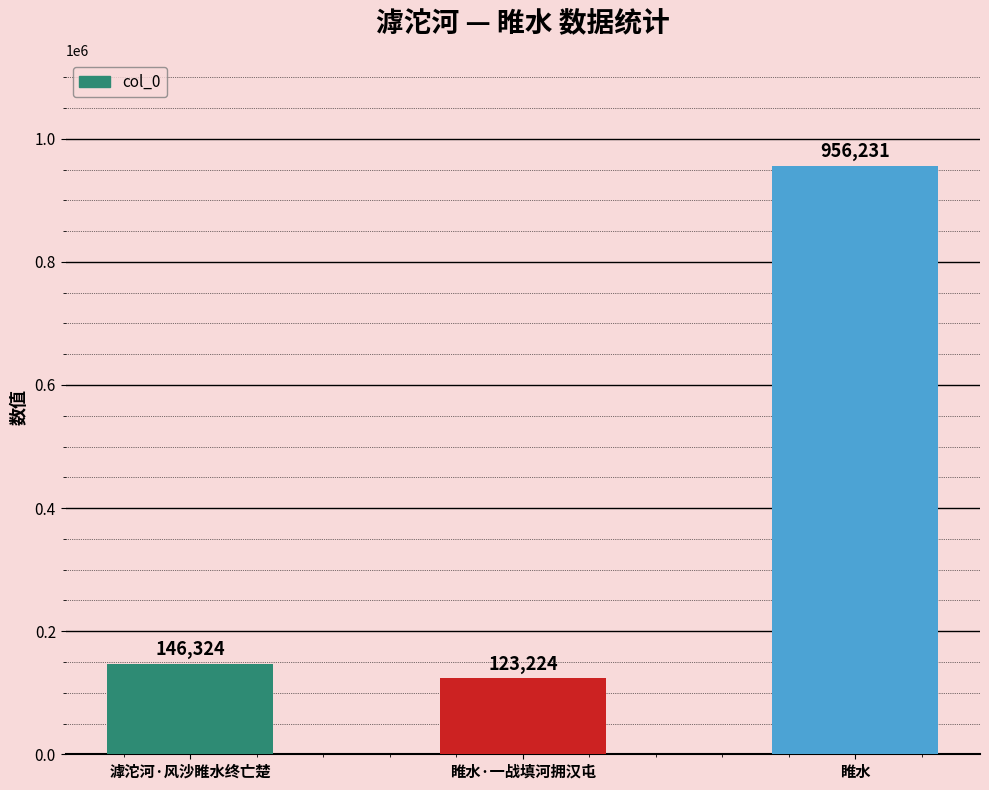

What position from the right is 睢水?

1